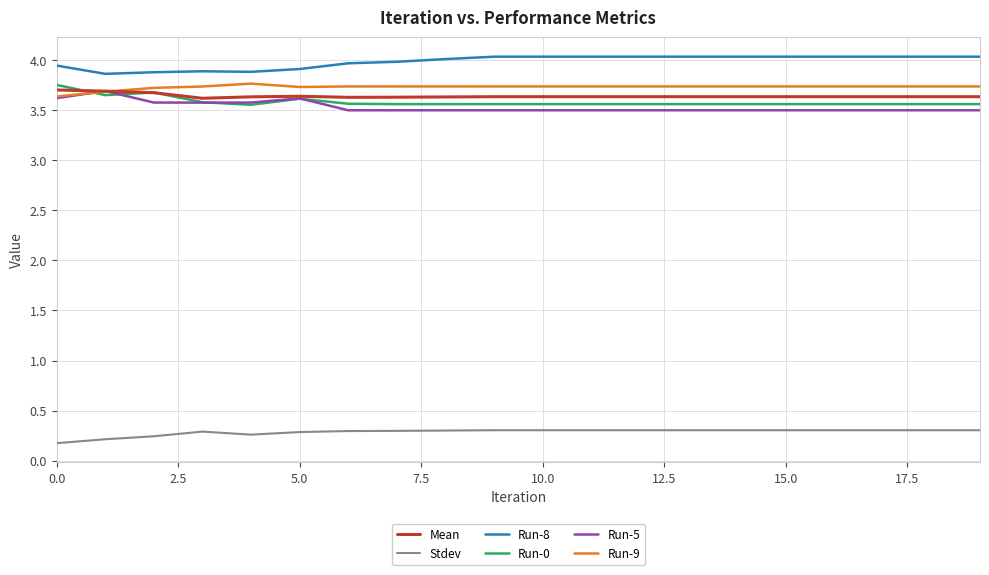

What is the maximum value shown in the chart?

4.0